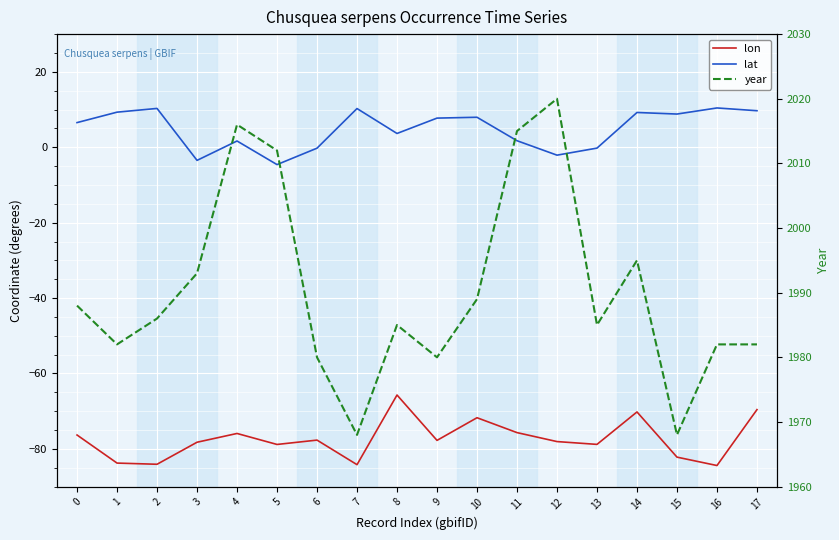

What is the smallest value displayed?

-84.4